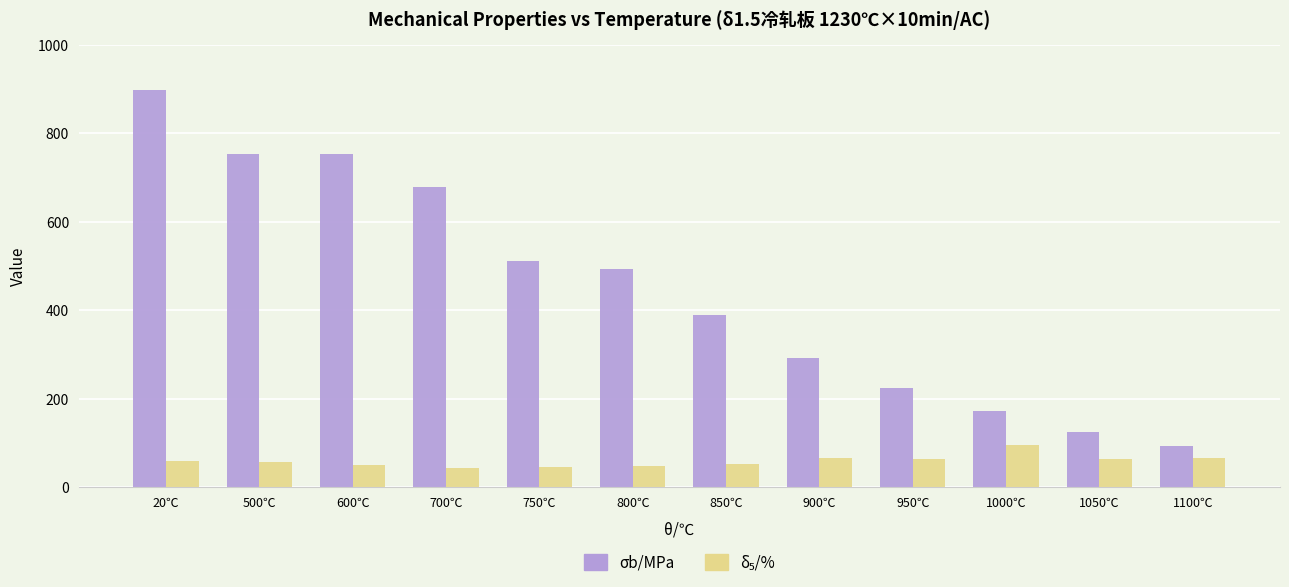

At which category is the sum across all series the highest?

20℃